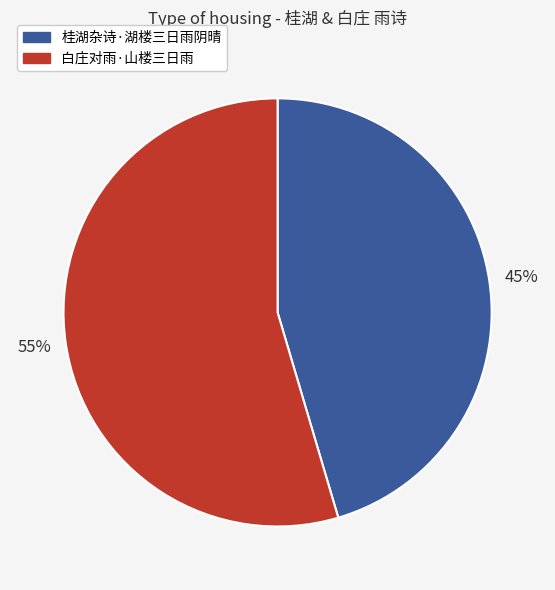

Between 白庄对雨·山楼三日雨 and 桂湖杂诗·湖楼三日雨阴晴, which is larger?

白庄对雨·山楼三日雨